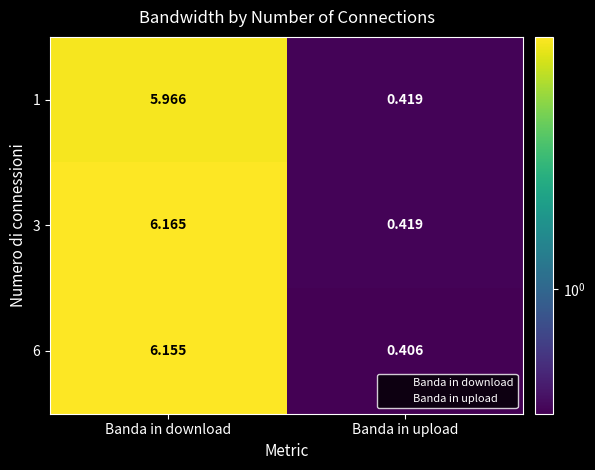

Is the value of 6 at Banda in download greater than the value of 3 at Banda in upload?

Yes